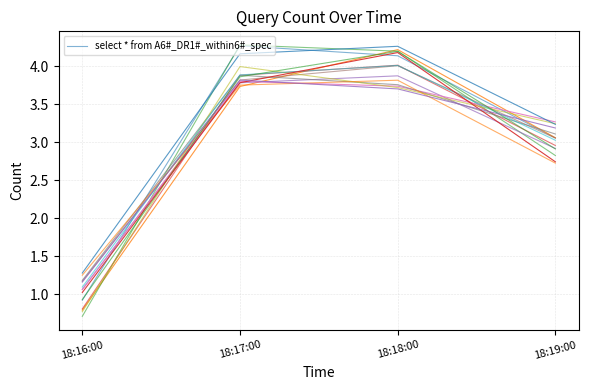

What is the value of the 3rd point from the left?

4.1